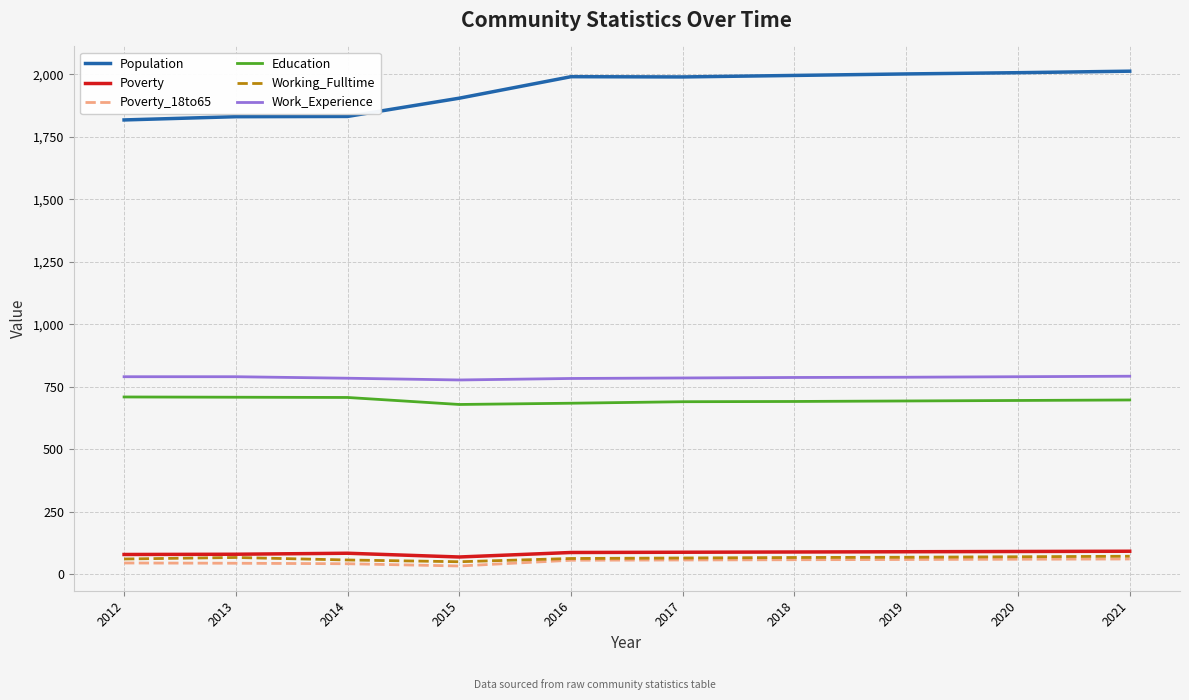

At how many categories does at least one series exceed 1268?

10